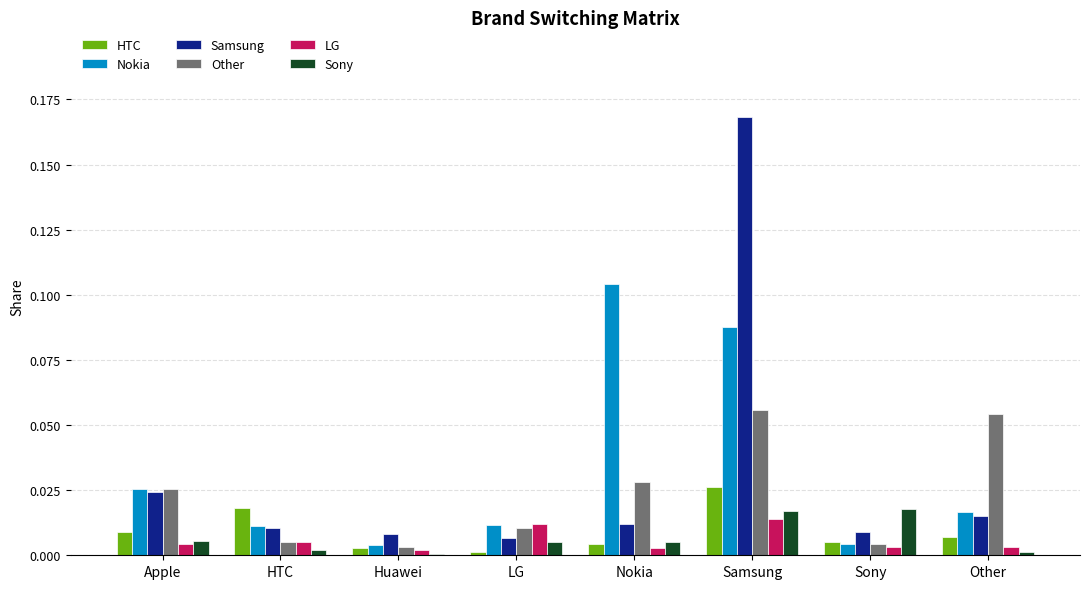

Is the value of Nokia at Samsung greater than the value of Samsung at Sony?

Yes